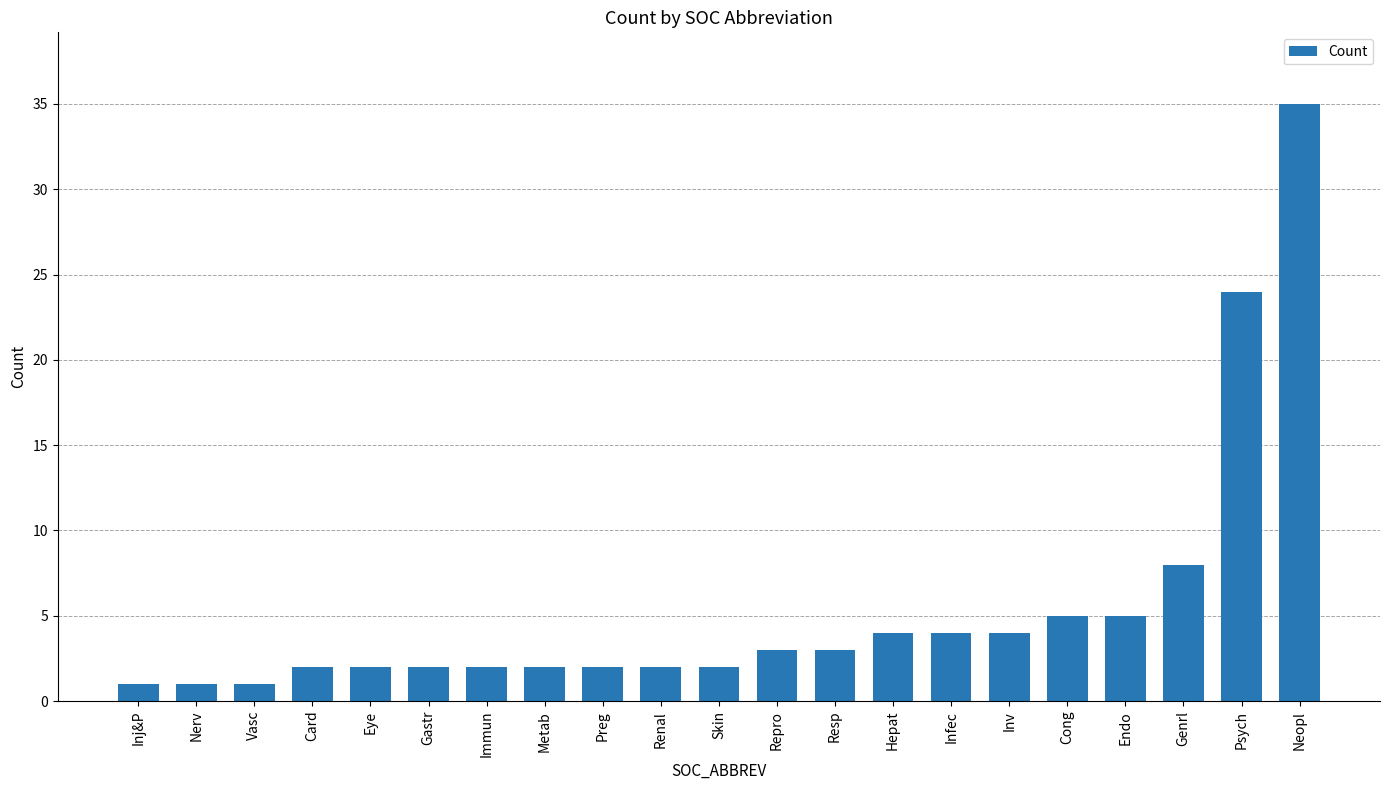

Approximately how many times larger is the value at Neopl compared to Preg?

17.5